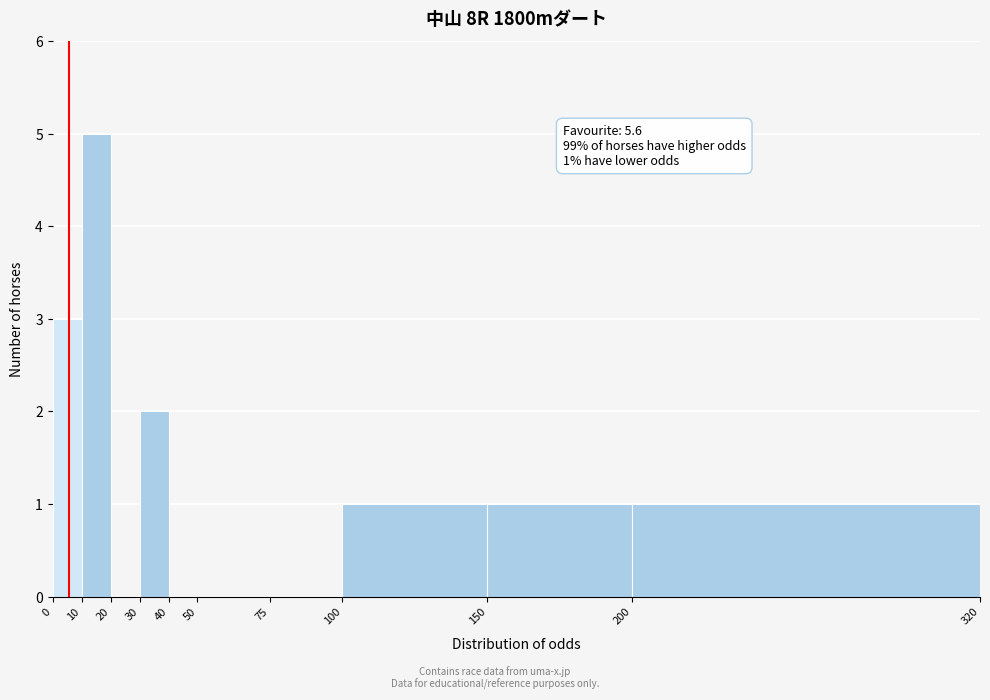

Over which range of the x-axis is the bar tallest?

10 to 20